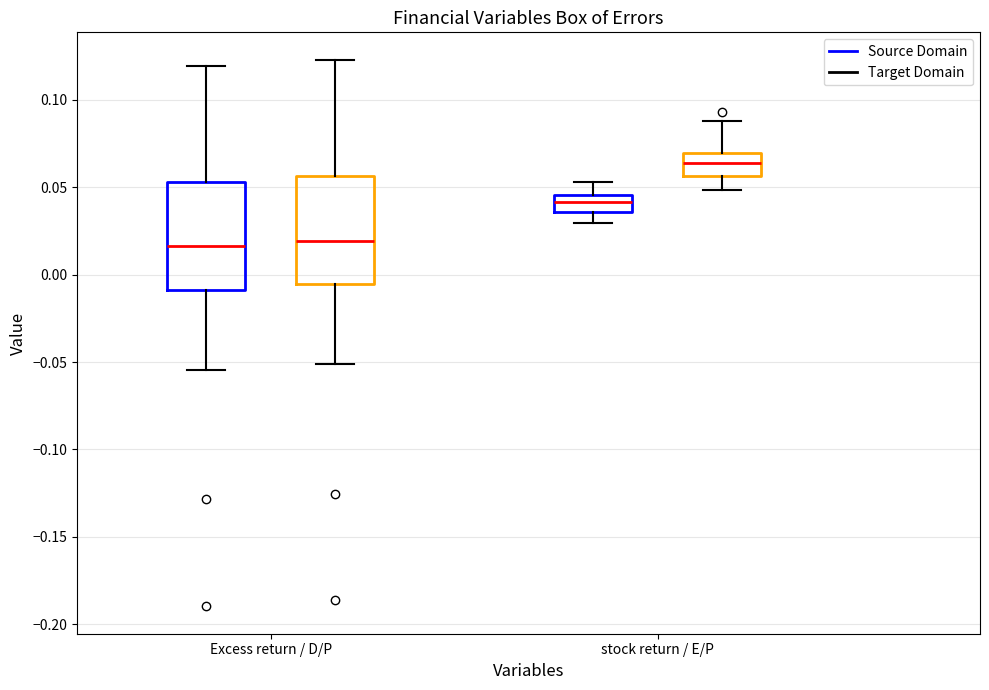

Reading left to right, read every box against the y-axis: the position of its median line, the range the box covers, and the ends of its whiskers. The values are not printed on the chart, so give them approximately, as read against the axis.

Excess return / D/P (Source Domain): median 0.015, box -0.010 to 0.055, whiskers -0.055 to 0.120
Excess return / D/P (Target Domain): median 0.020, box -0.005 to 0.055, whiskers -0.050 to 0.125
stock return / E/P (Source Domain): median 0.040, box 0.035 to 0.045, whiskers 0.030 to 0.055
stock return / E/P (Target Domain): median 0.065, box 0.055 to 0.070, whiskers 0.050 to 0.090